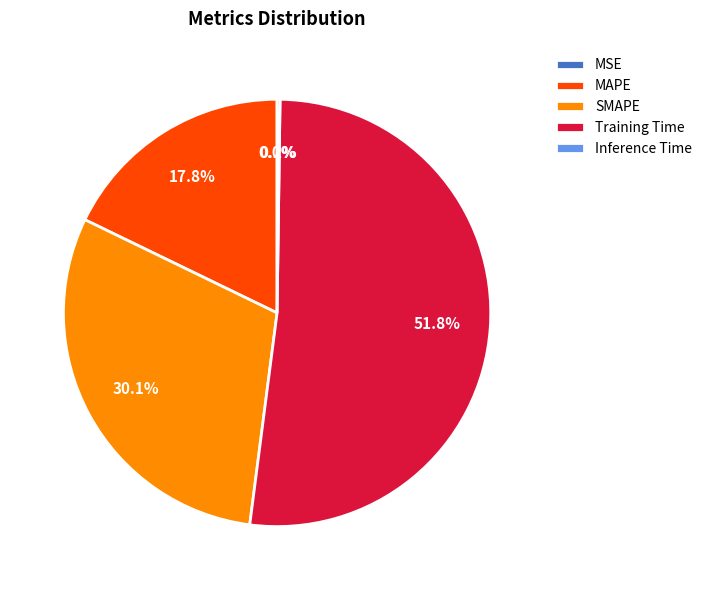

What percentage is NOT represented by MAPE?

82.2%